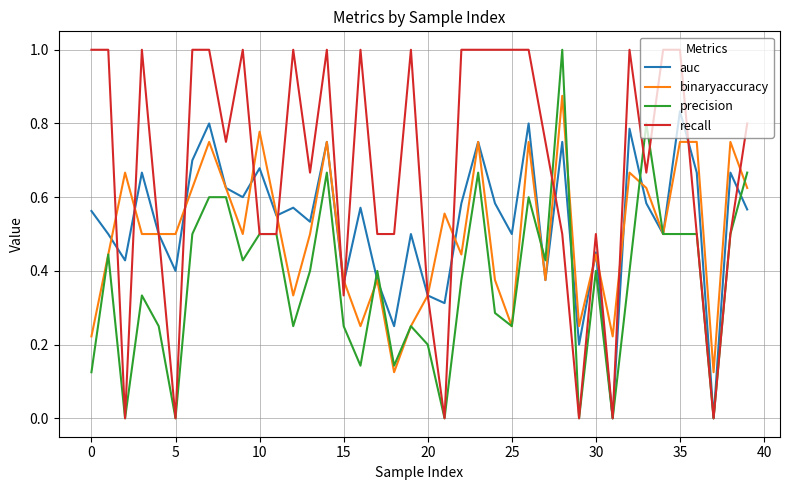

List the series in order of their peak value, lowest first.

auc, binaryaccuracy, precision, recall